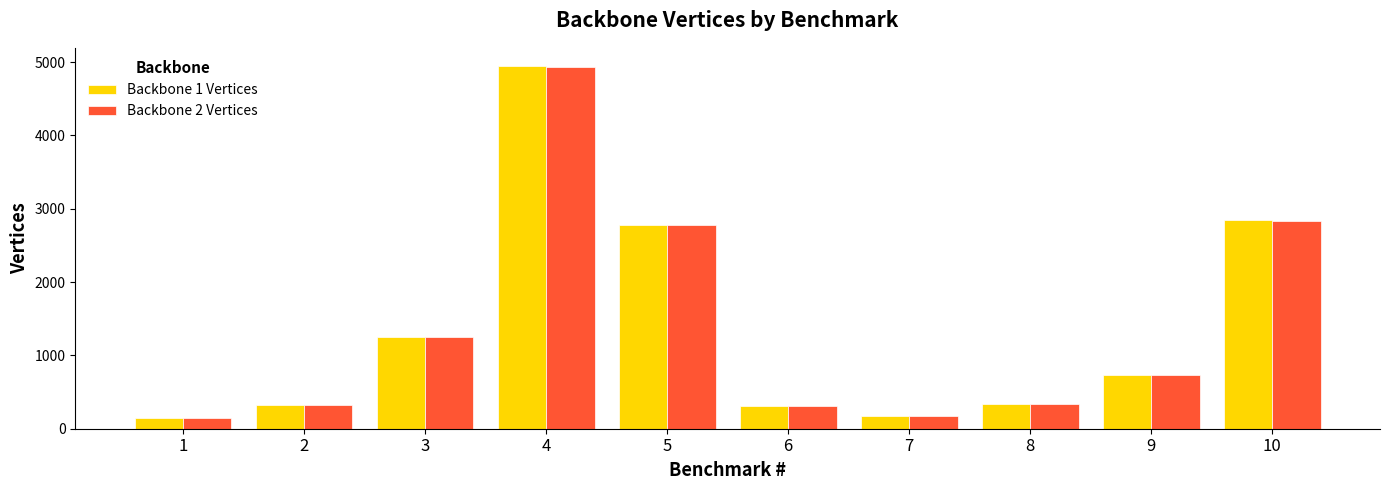

At which category is the sum across all series the highest?

4